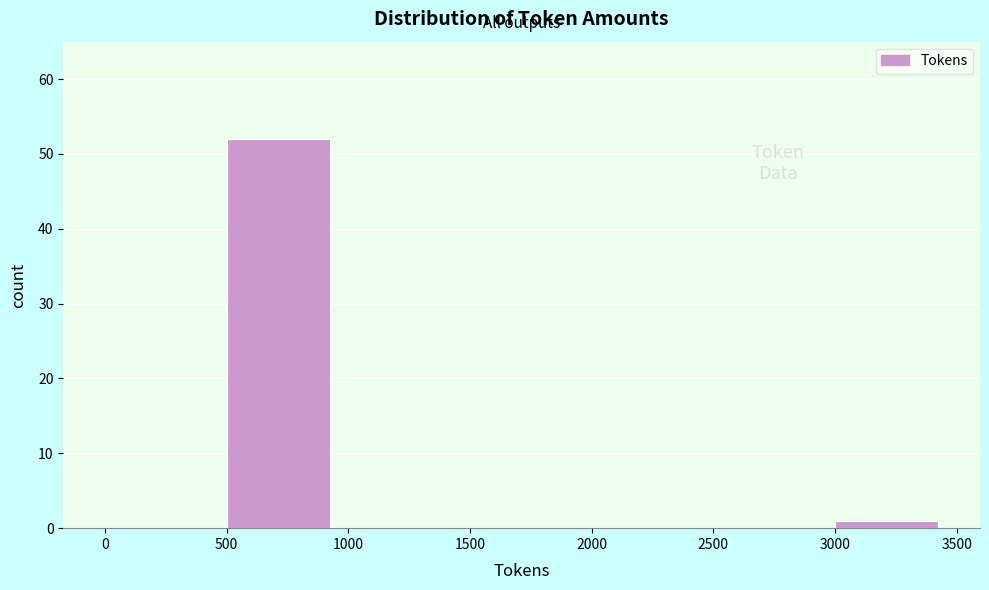

Reading left to right, list every bar in this chart as the range it spans on the x-axis followed by its height. The values are not printed on the chart, so give them approximately, as read against the axis.

0 to 500: 0
500 to 1000: 52
1000 to 1500: 0
1500 to 2000: 0
2000 to 2500: 0
2500 to 3000: 0
3000 to 3500: 1